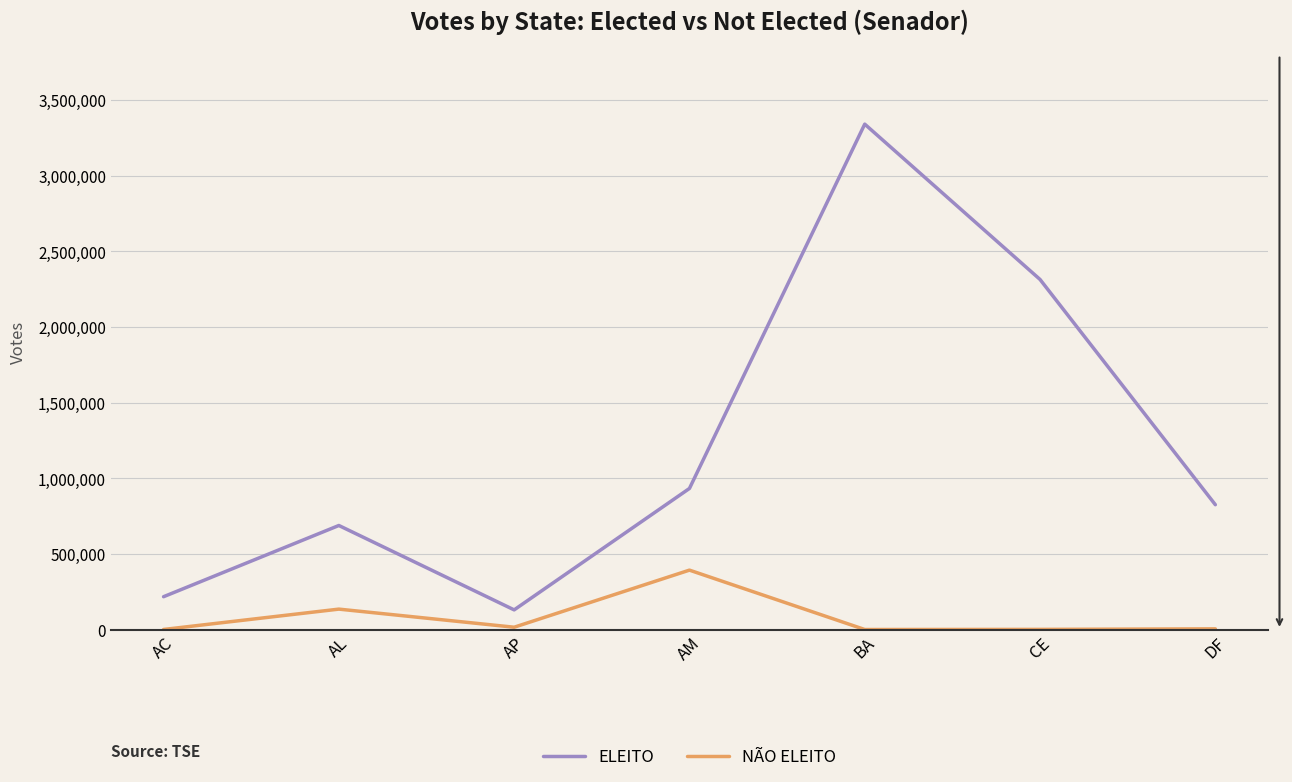

How many interior local valleys does the NÃO ELEITO series have?

2